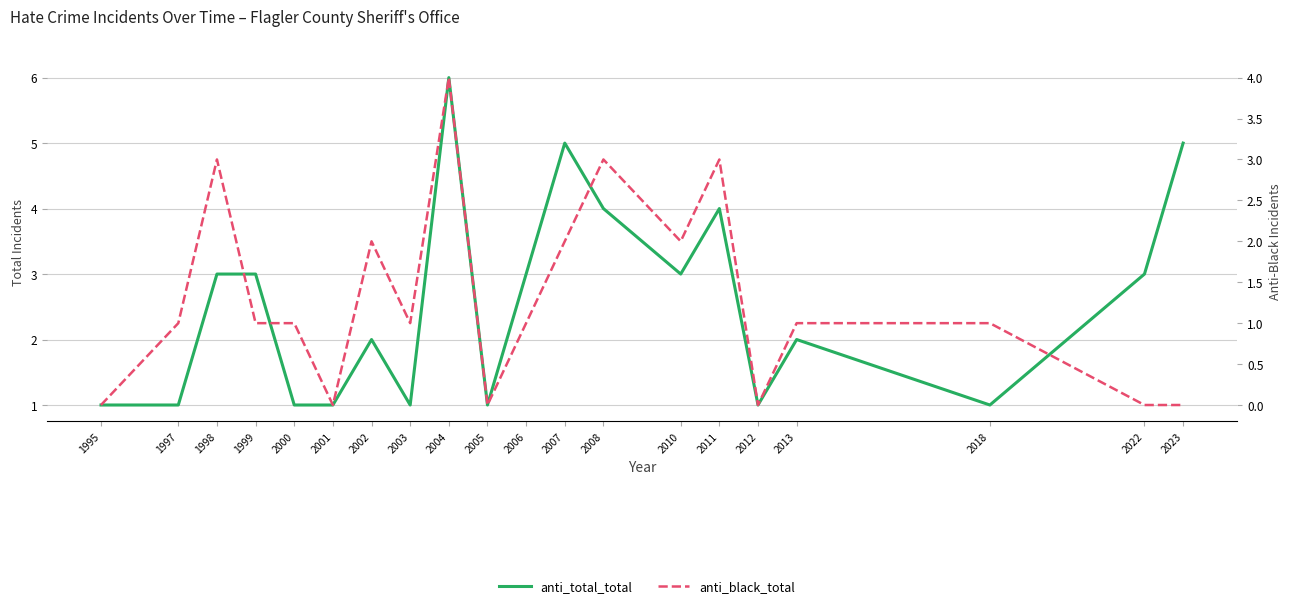

What is the average value of the anti_total_total series?

3